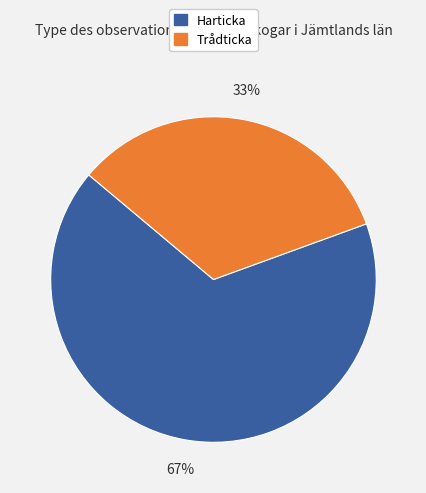

Is there any slice that represents more than half of the pie?

Yes